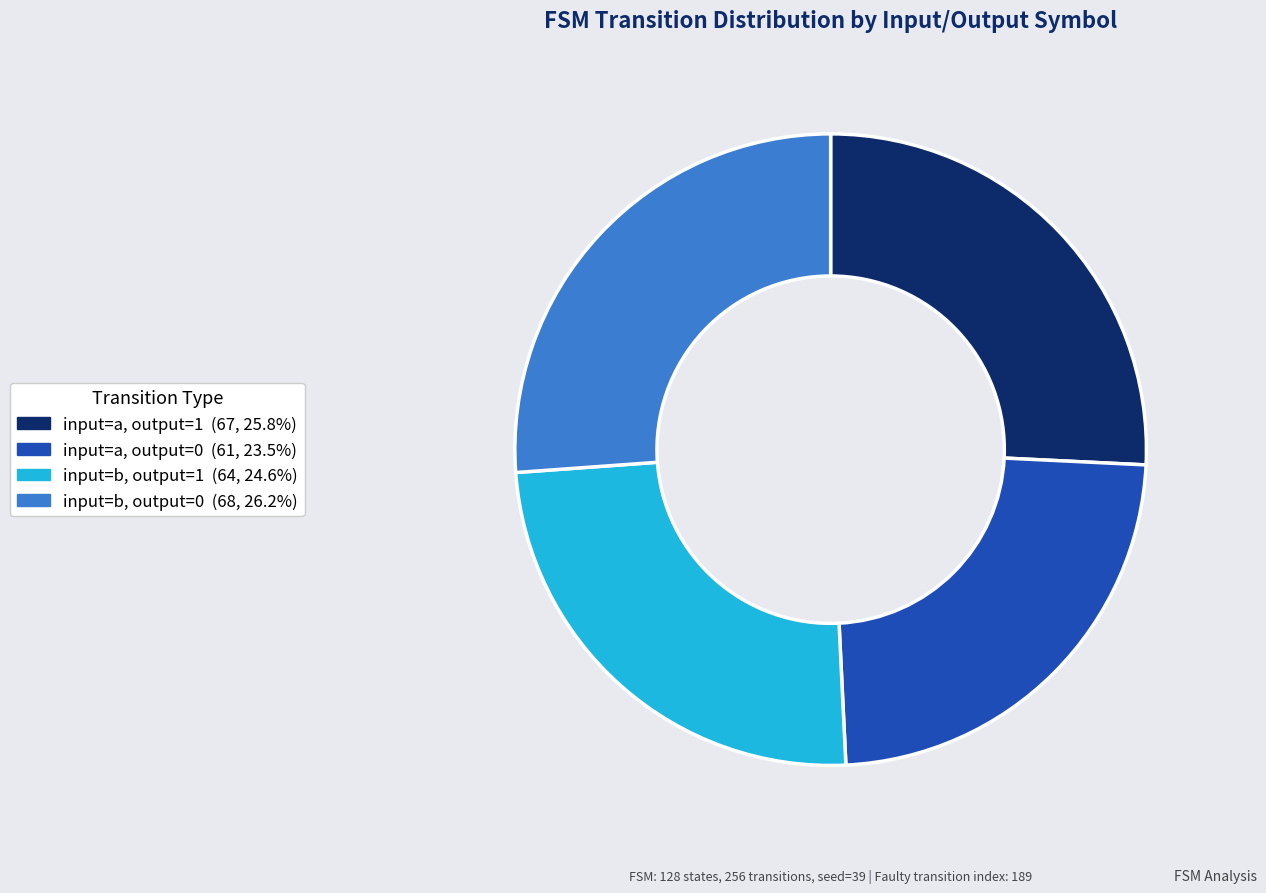

How many segments does this pie chart have?

4